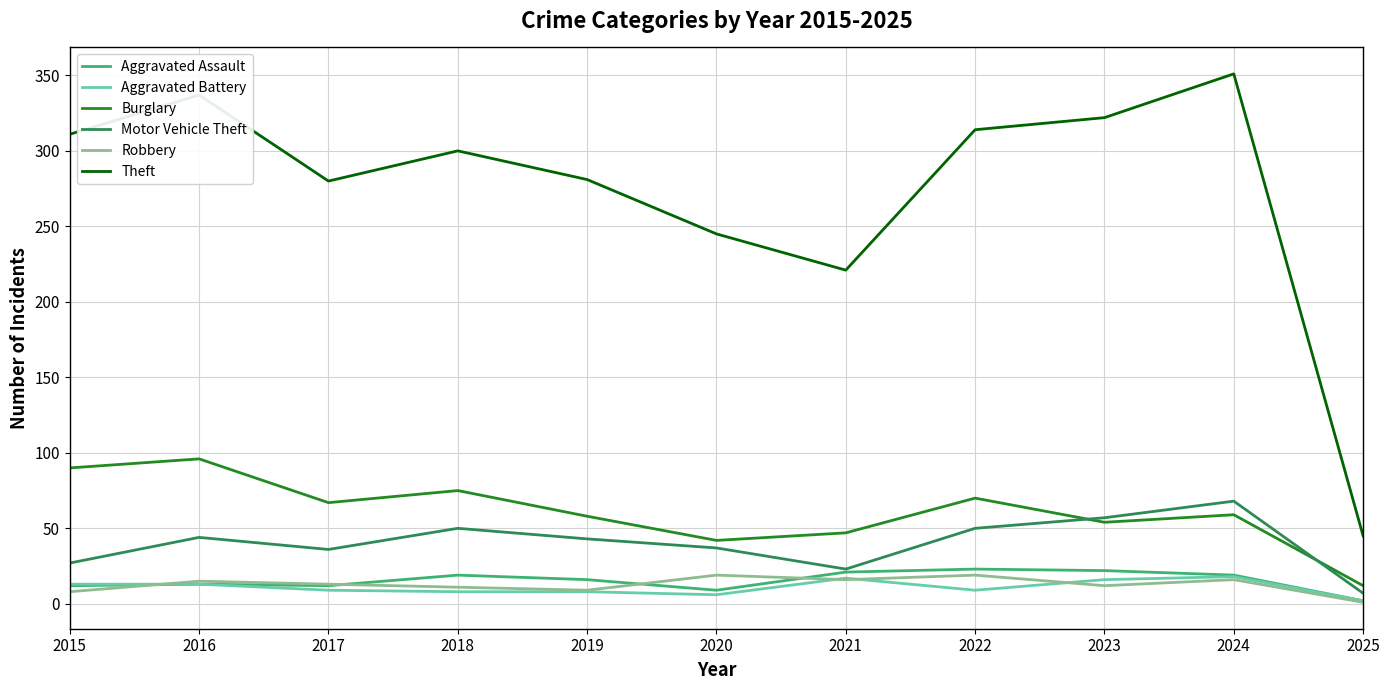

Between 2016 and 2018, which series saw the biggest shift?

Theft